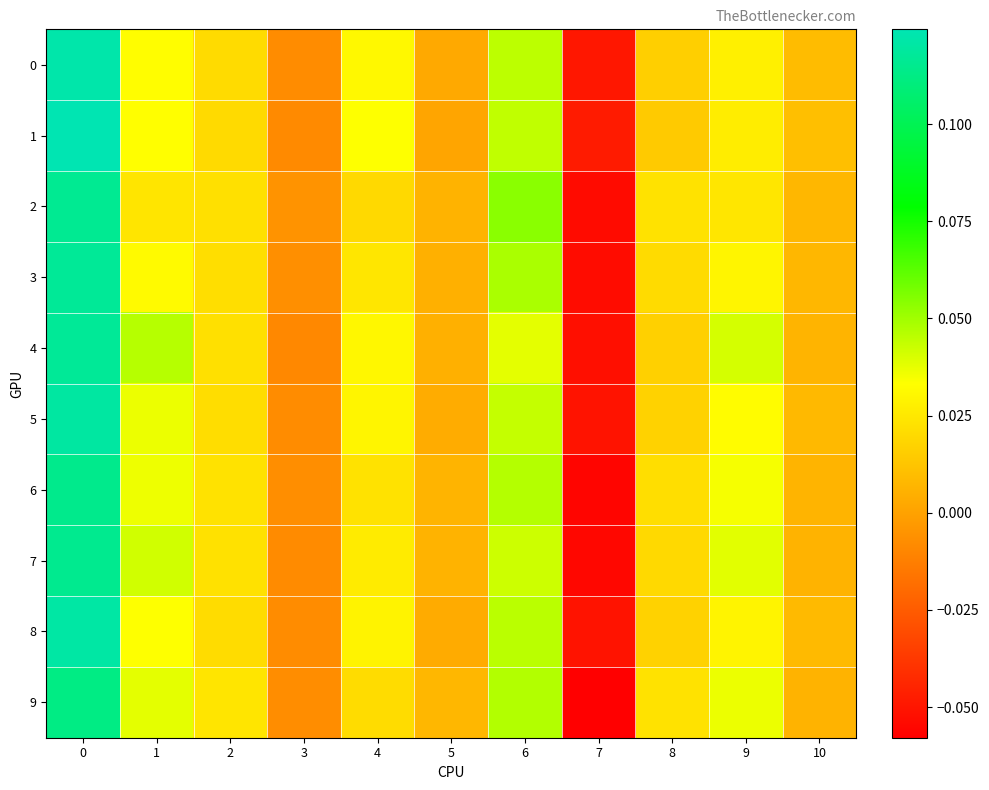

At how many categories does at least one series exceed 0?

9